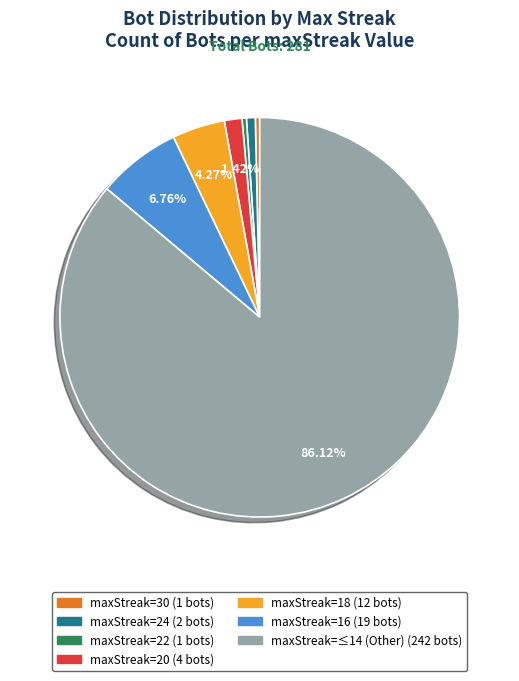

Does any single category account for the majority?

Yes